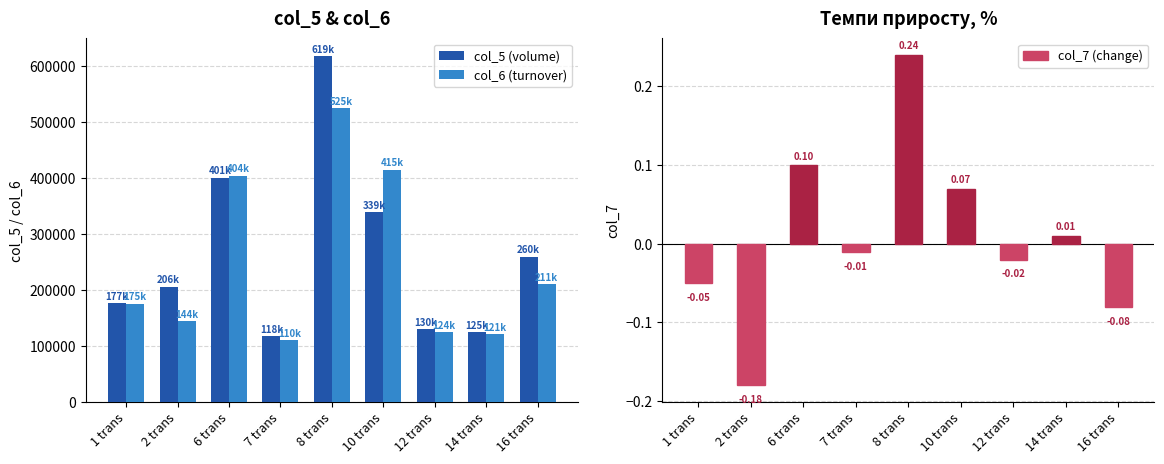

What position from the left is 10 trans?

6